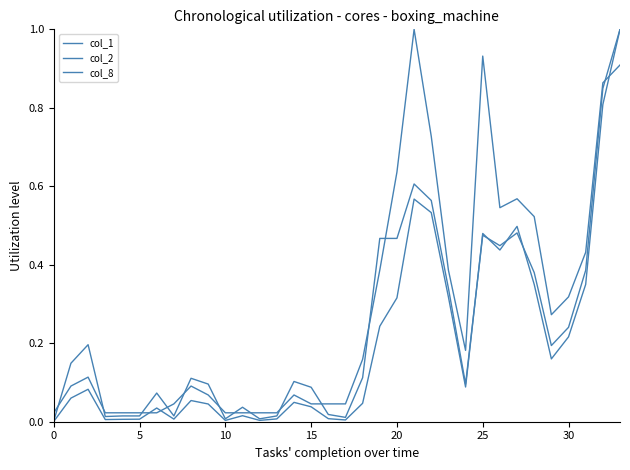

Is this an area chart (filled region under the line)?

No